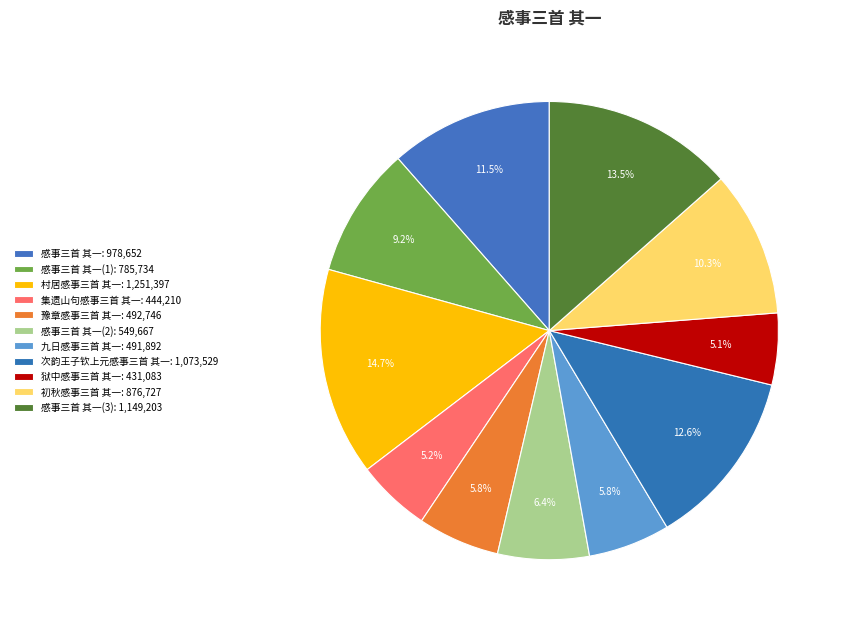

How many segments does this pie chart have?

11